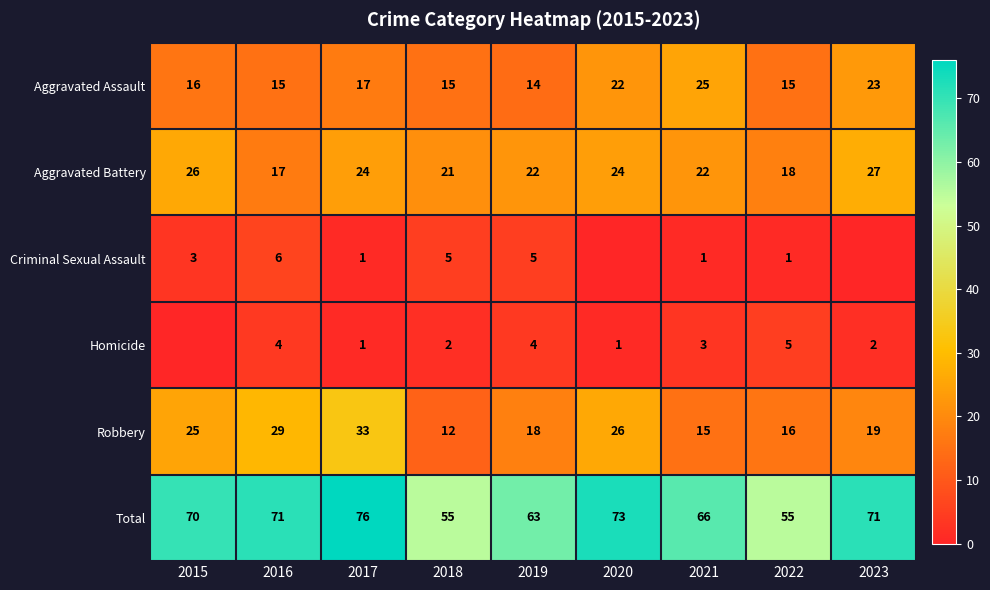

How many data points in Total are less than 70?

4